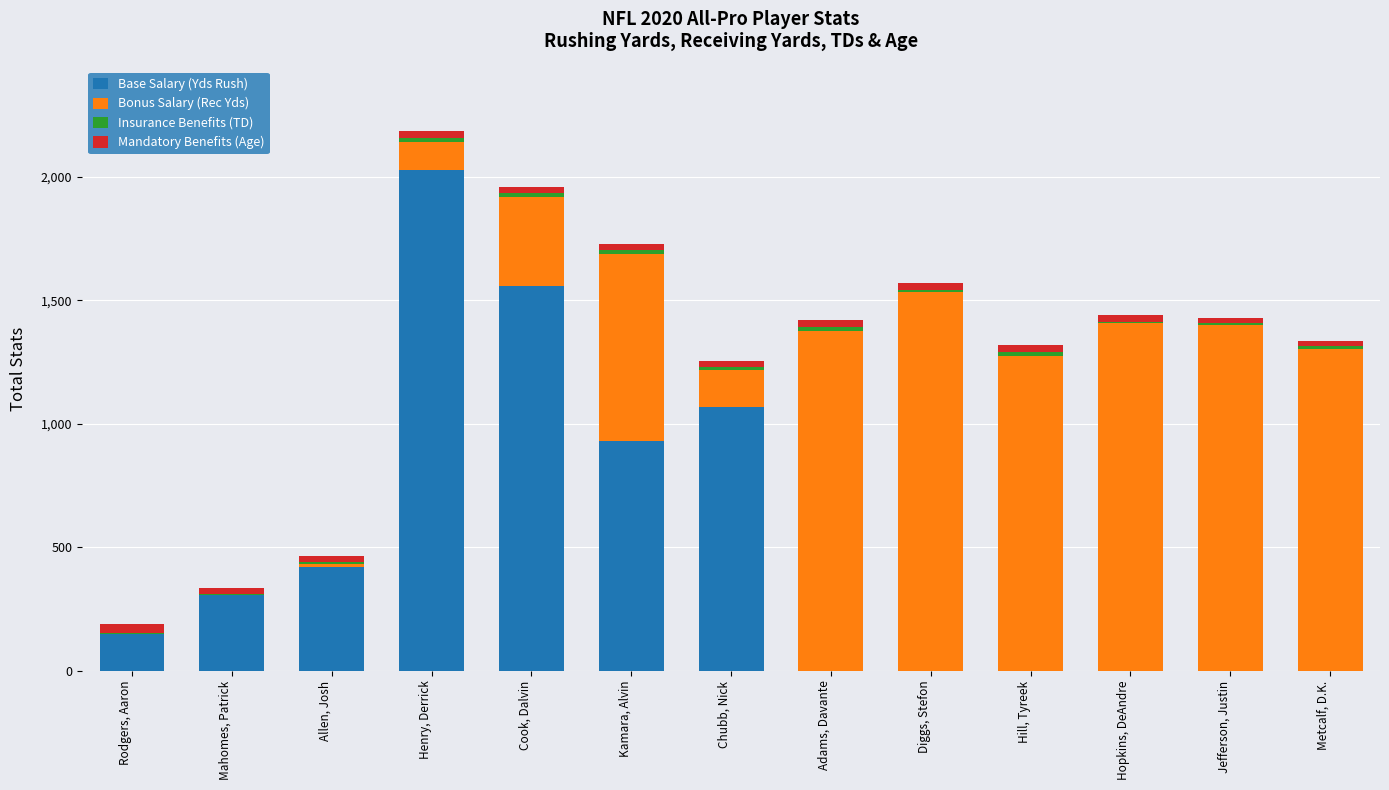

Read the Base Salary (Yds Rush) value at Rodgers, Aaron, to the nearest 100.

100